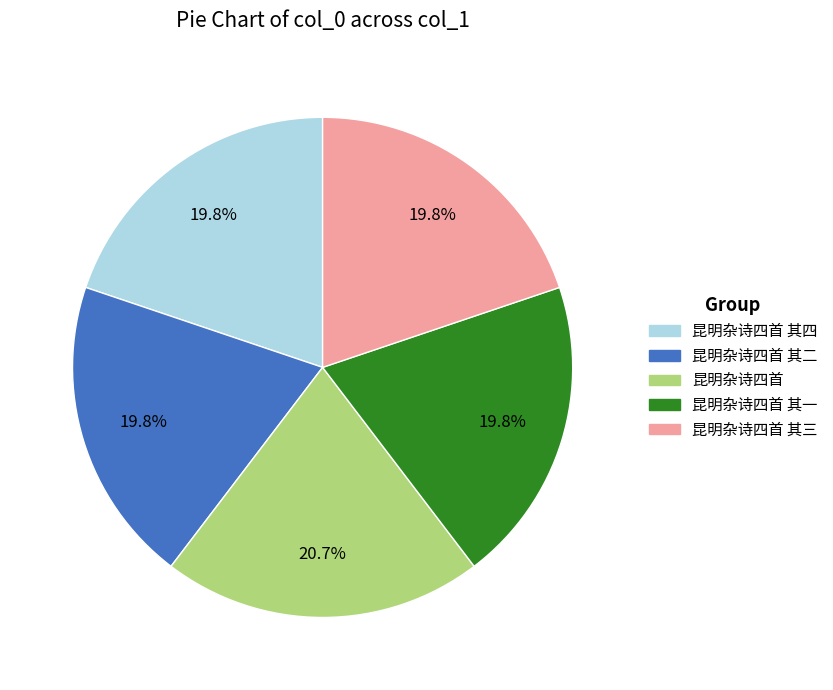

Is there any slice that represents more than half of the pie?

No